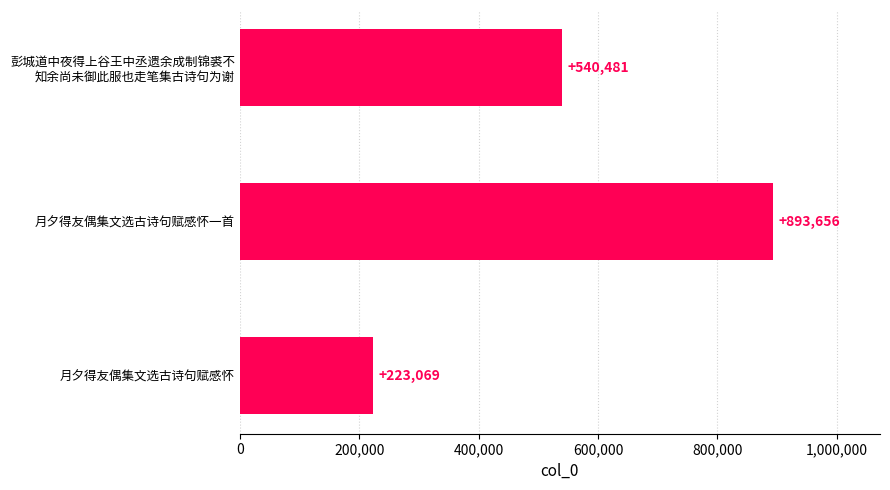

The value at 月夕得友偶集文选古诗句赋感怀一首 is 621088. True or false?

False